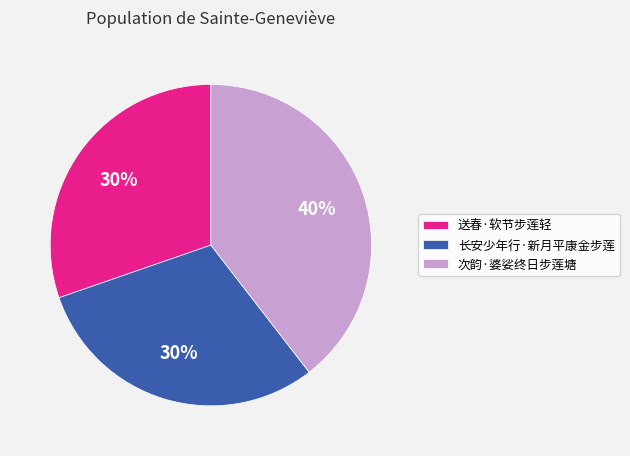

Which category has the biggest portion of the pie?

次韵·婆娑终日步莲塘